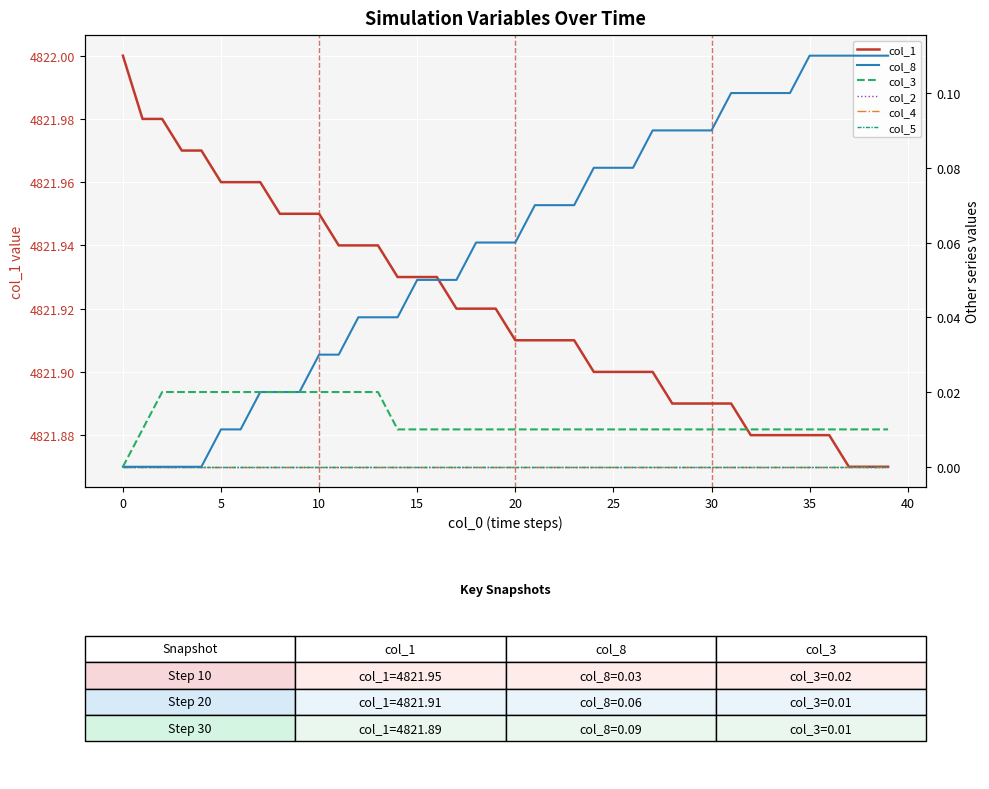

What are all the series names shown in the legend?

col_1, col_8, col_3, col_2, col_4, col_5